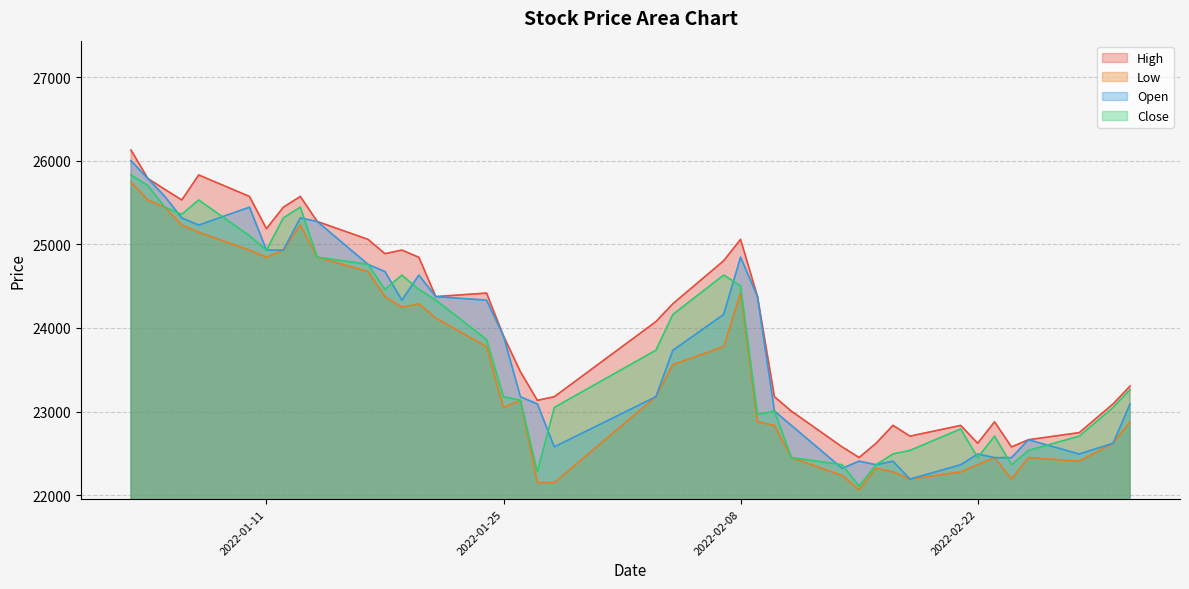

List the series in order of their peak value, highest first.

High, Open, Close, Low